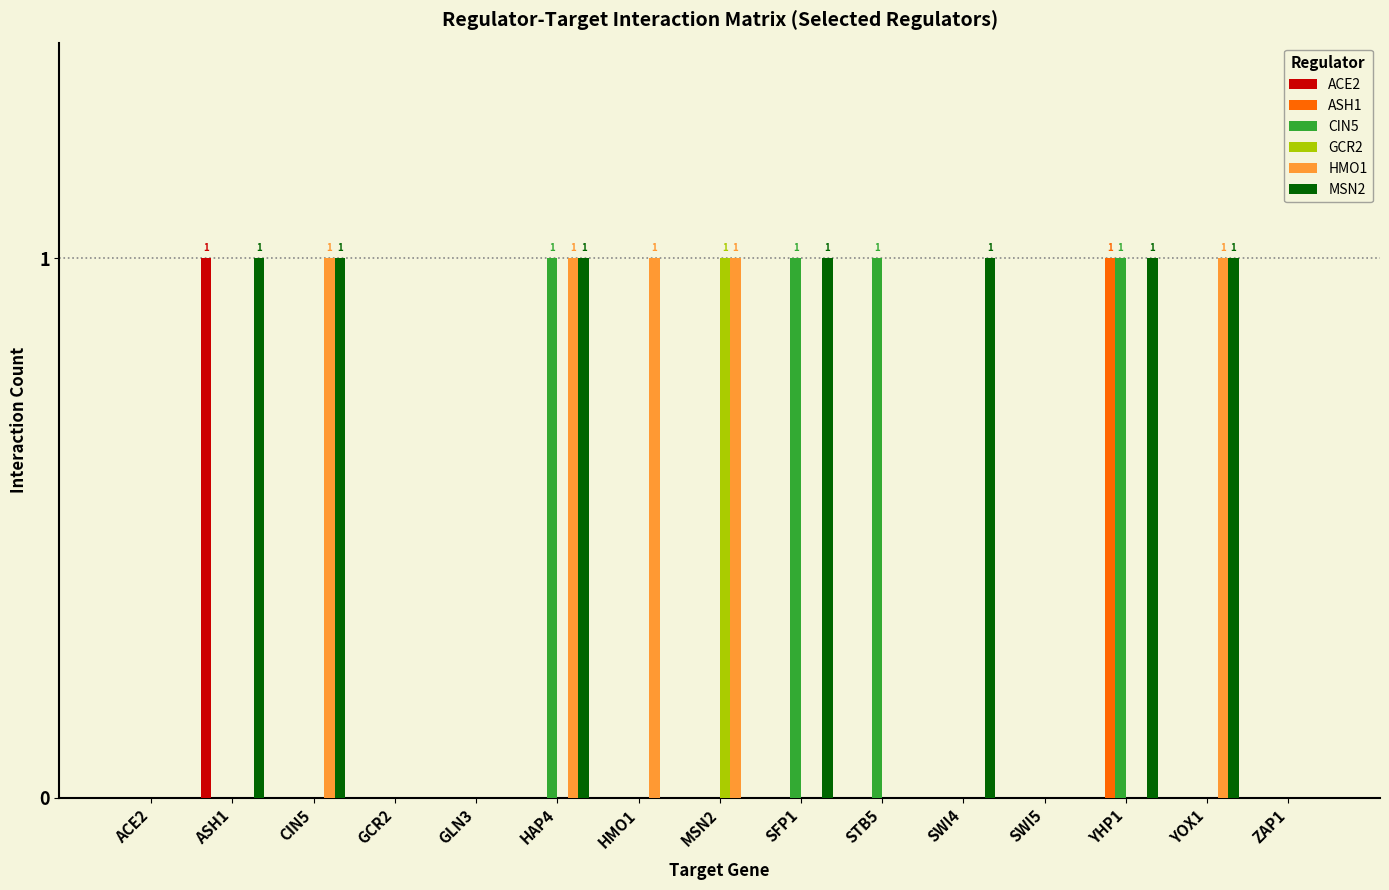

The value of MSN2 at GCR2 is 1. True or false?

False